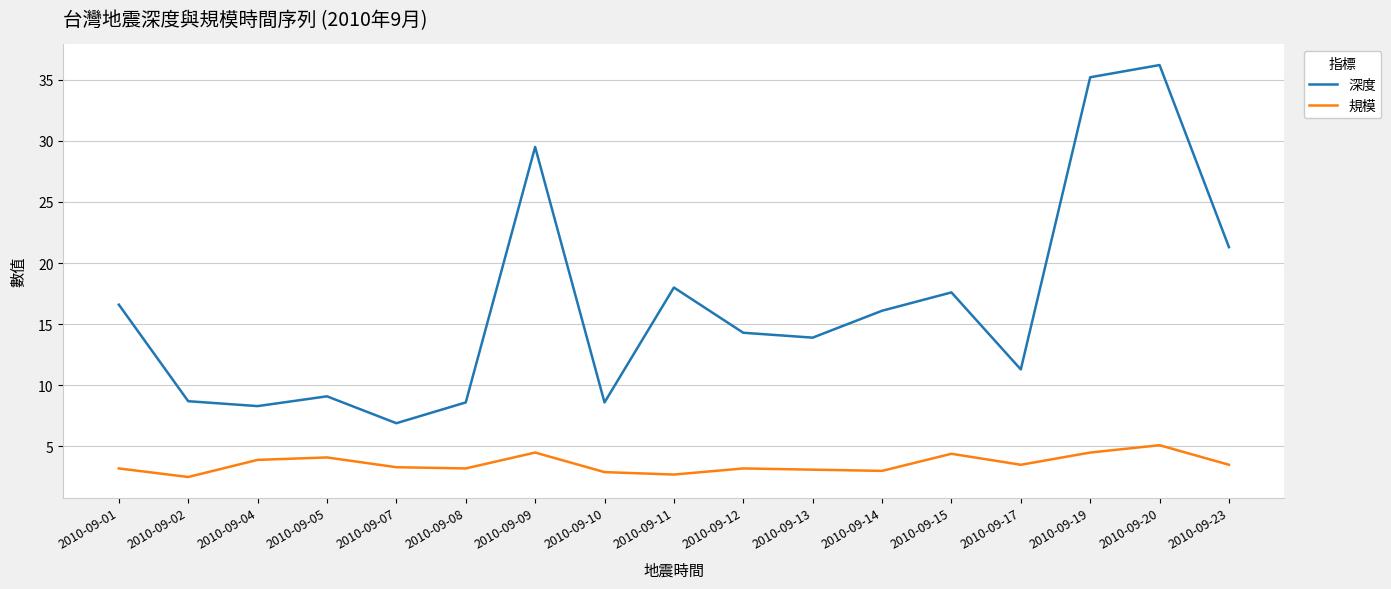

What is the difference between the 深度 values at 2010-09-17 and 2010-09-12?

3.0